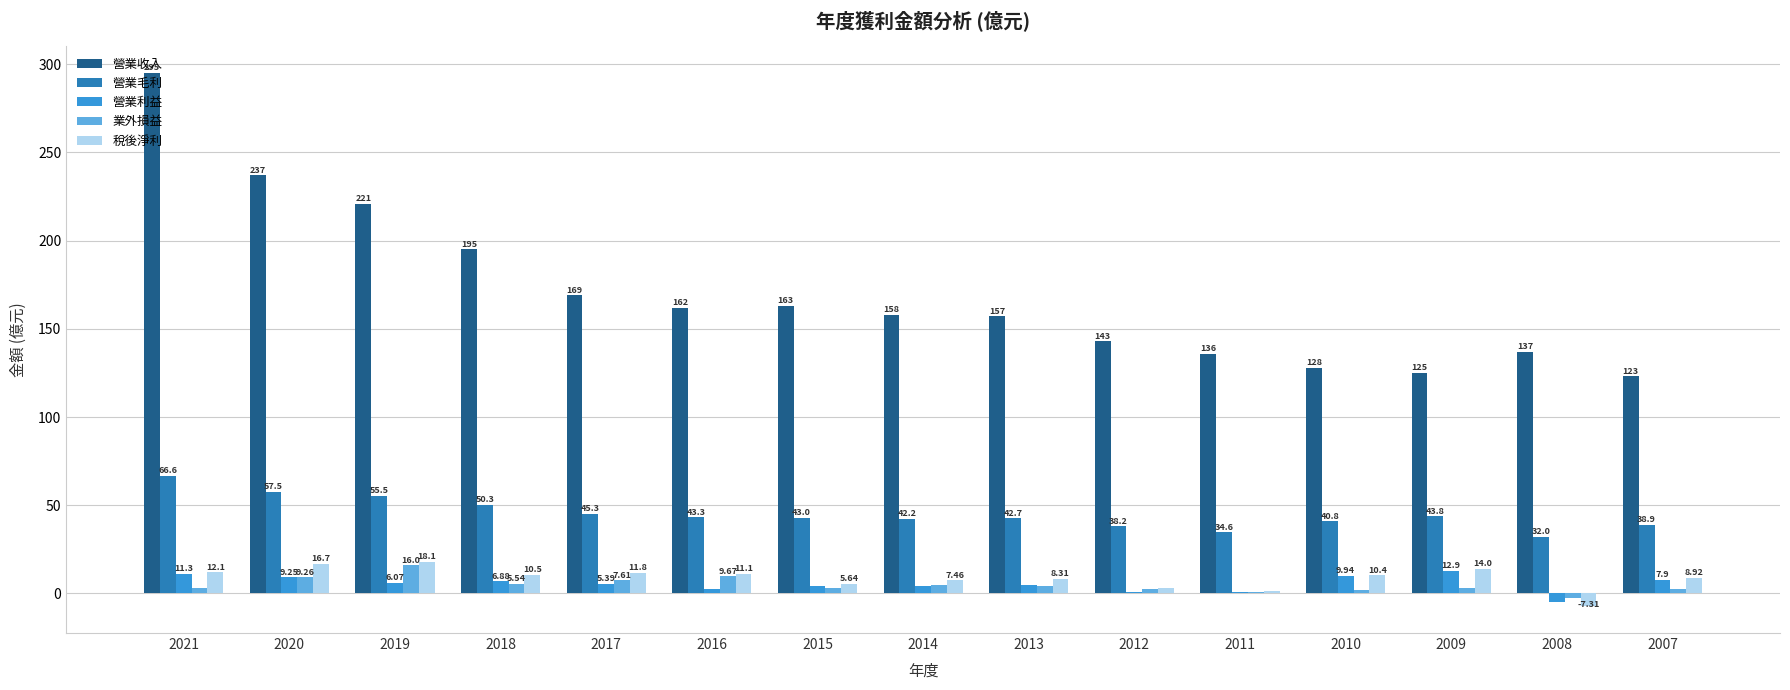

What is the sum of all 營業收入 values?

2549.0